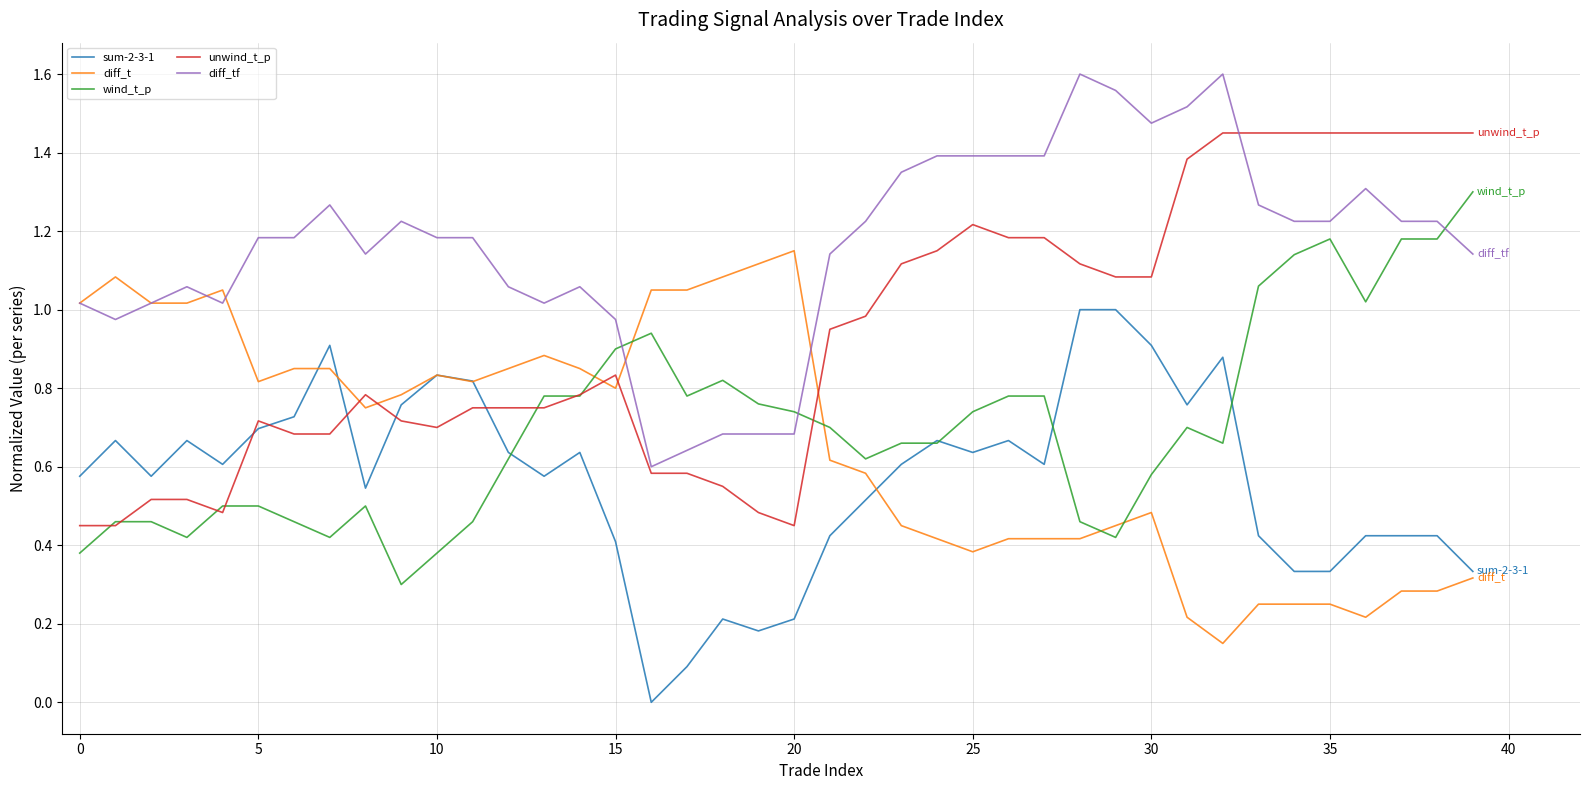

Which series has the largest total across all categories?

diff_tf